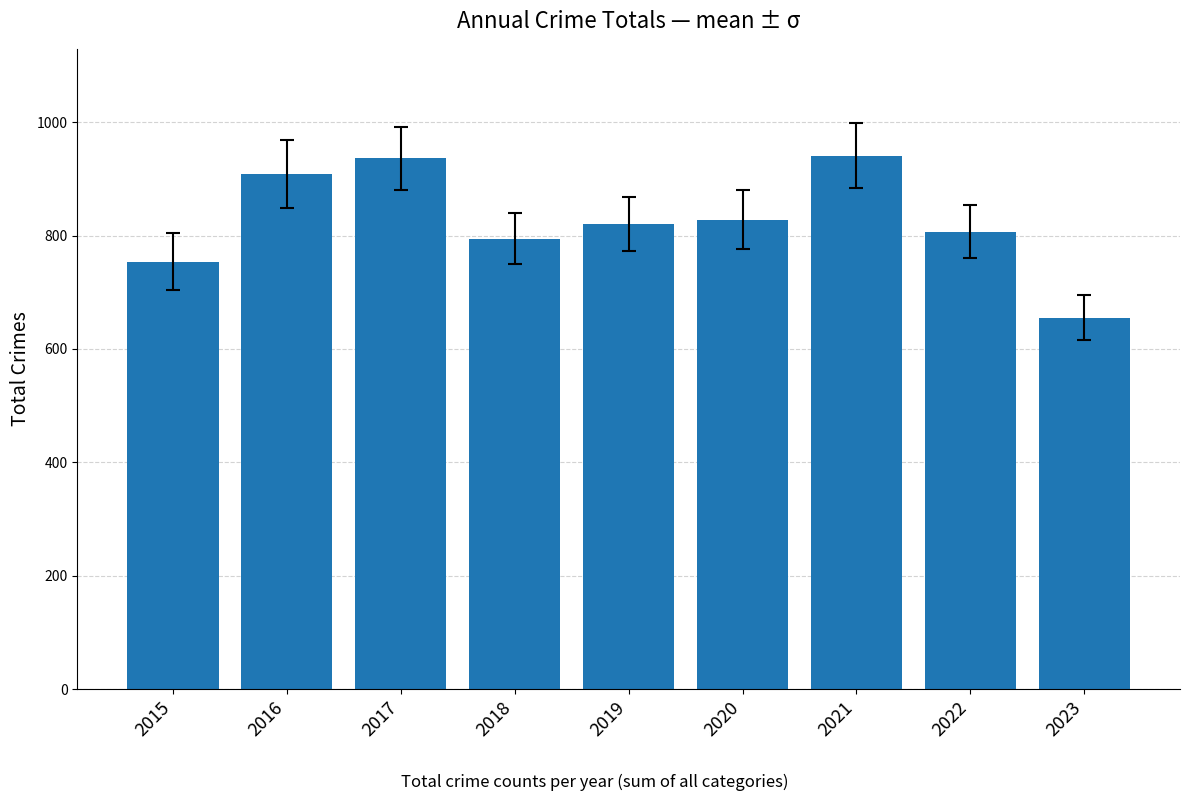

At which category does the chart reach its minimum across all series?

2023